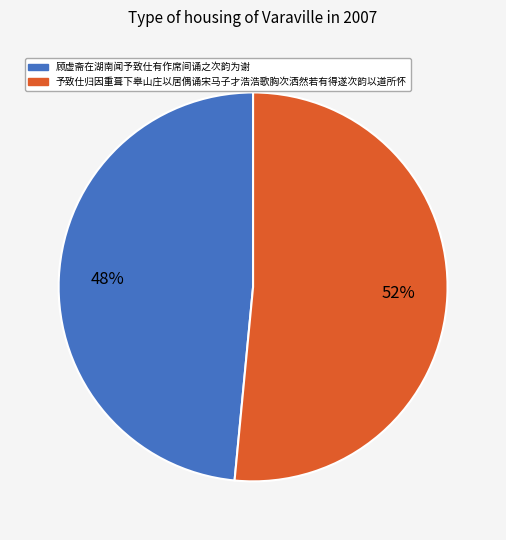

Between 顾虚斋在湖南闻予致仕有作席间诵之次韵为谢 and 予致仕归因重葺下皋山庄以居偶诵宋马子才浩浩歌胸次洒然若有得遂次韵以道所怀, which is larger?

予致仕归因重葺下皋山庄以居偶诵宋马子才浩浩歌胸次洒然若有得遂次韵以道所怀